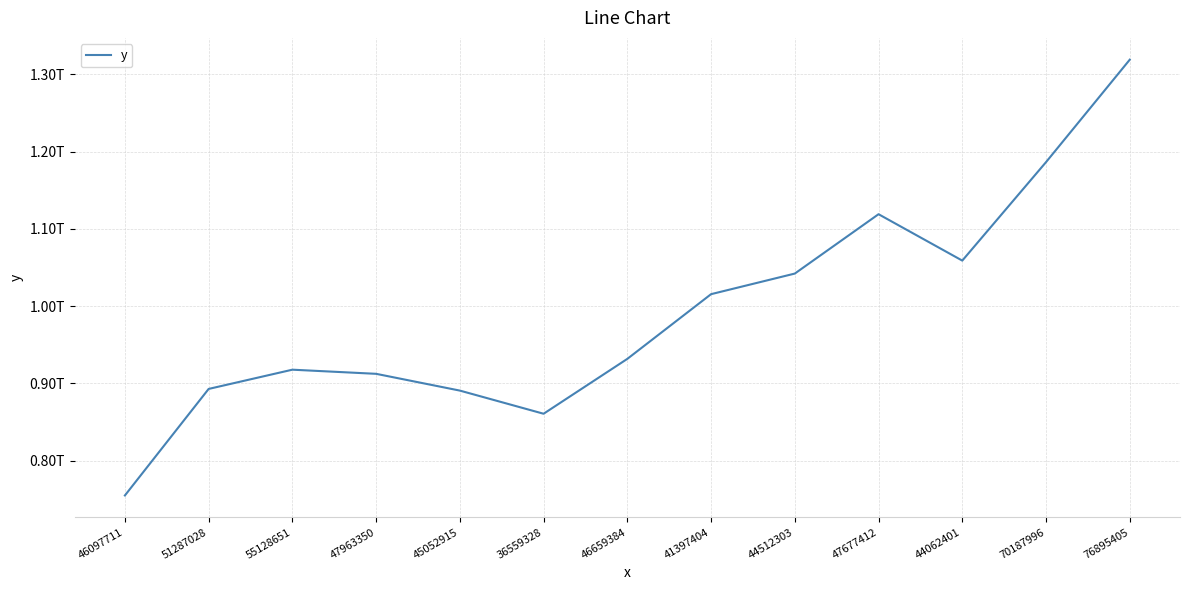

Reading right to left, list all the values displayed in this chart.

1319100220407.7	1186505455736.5	1059054842698.5	1119099871350.2	1042271532988.6	1015618744159.7	931877364037.7	860854232686.2	890814755533.5	912524136718.0	917869913332.6	892969104563.2	755094157621.9